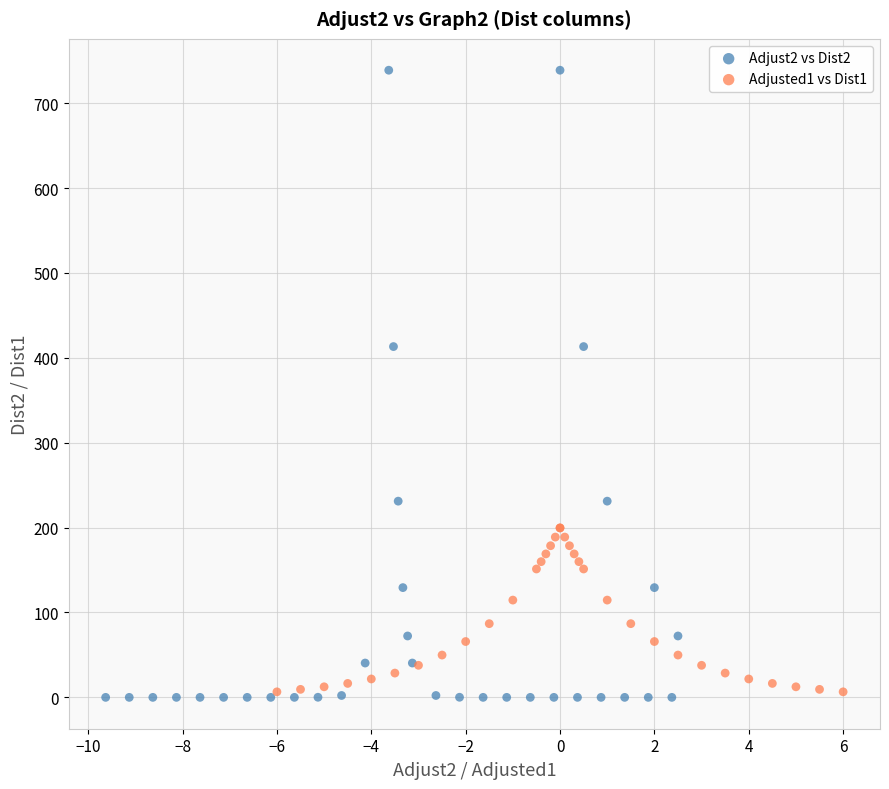

Which series has the largest Y range (max minus min)?

Adjust2 vs Dist2